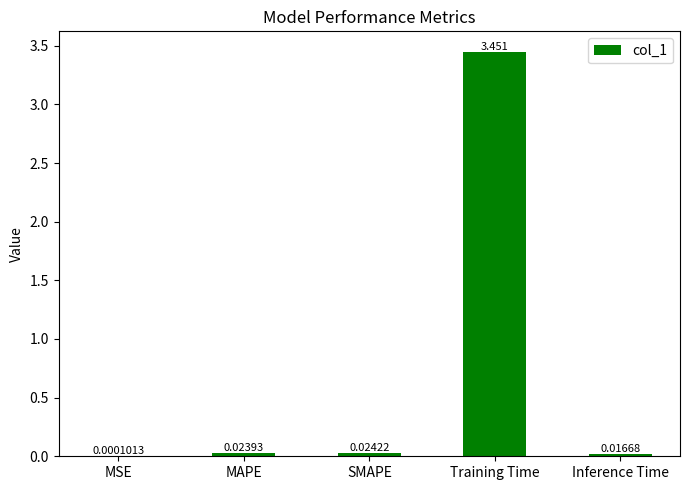

At which label is the value closest to 1?

SMAPE